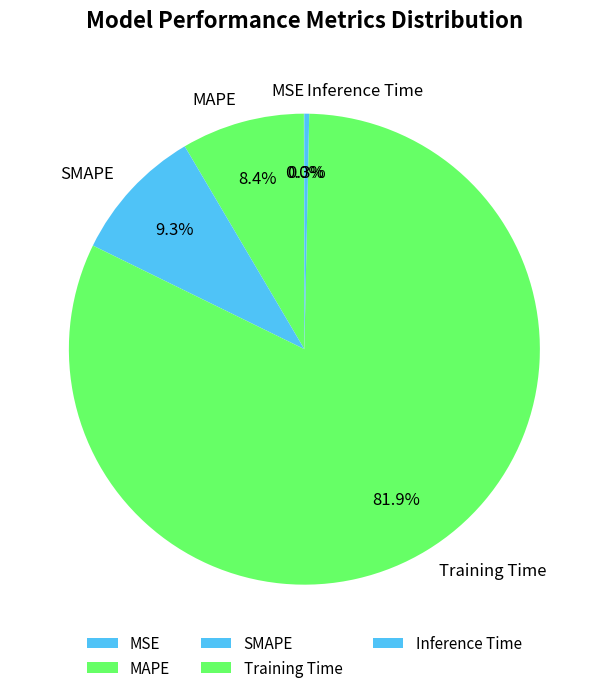

Combined, do SMAPE and Training Time account for over 50%?

Yes